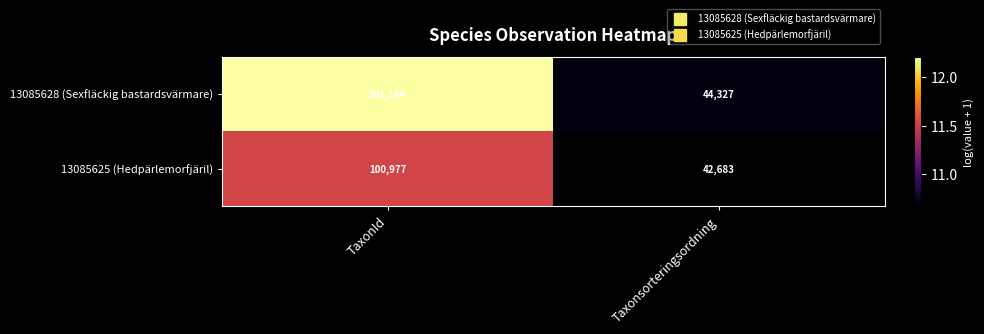

What is the sum of the 13085628 (Sexfläckig bastardsvärmare) values at Taxonsorteringsordning and TaxonId?

245491